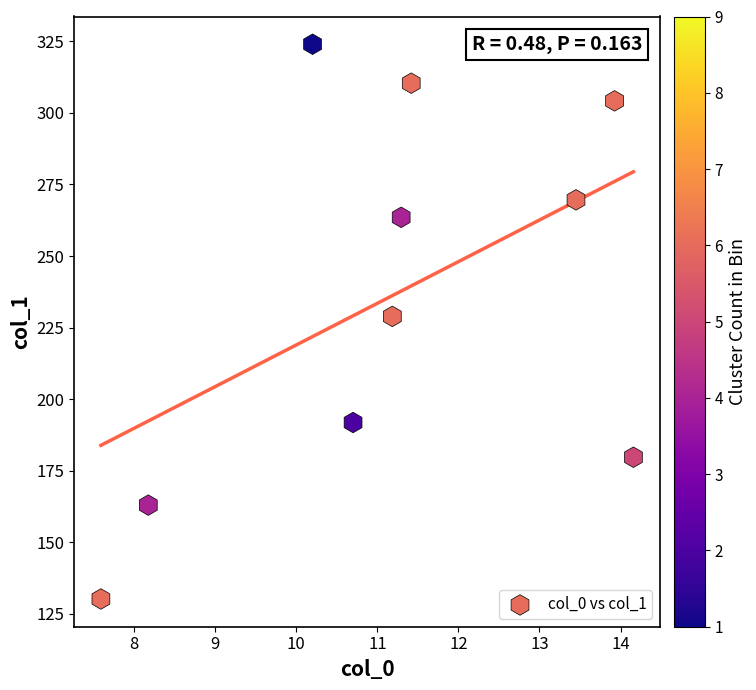

What is the range of X values (max minus min)?

6.6